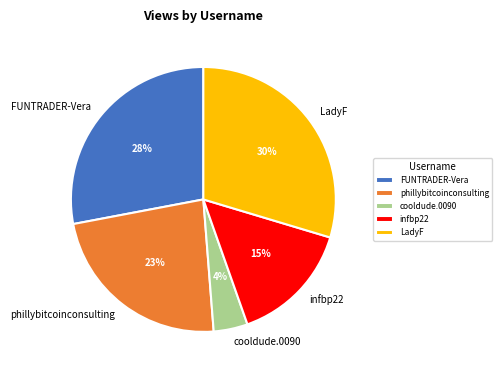

Count the number of slices in the pie.

5